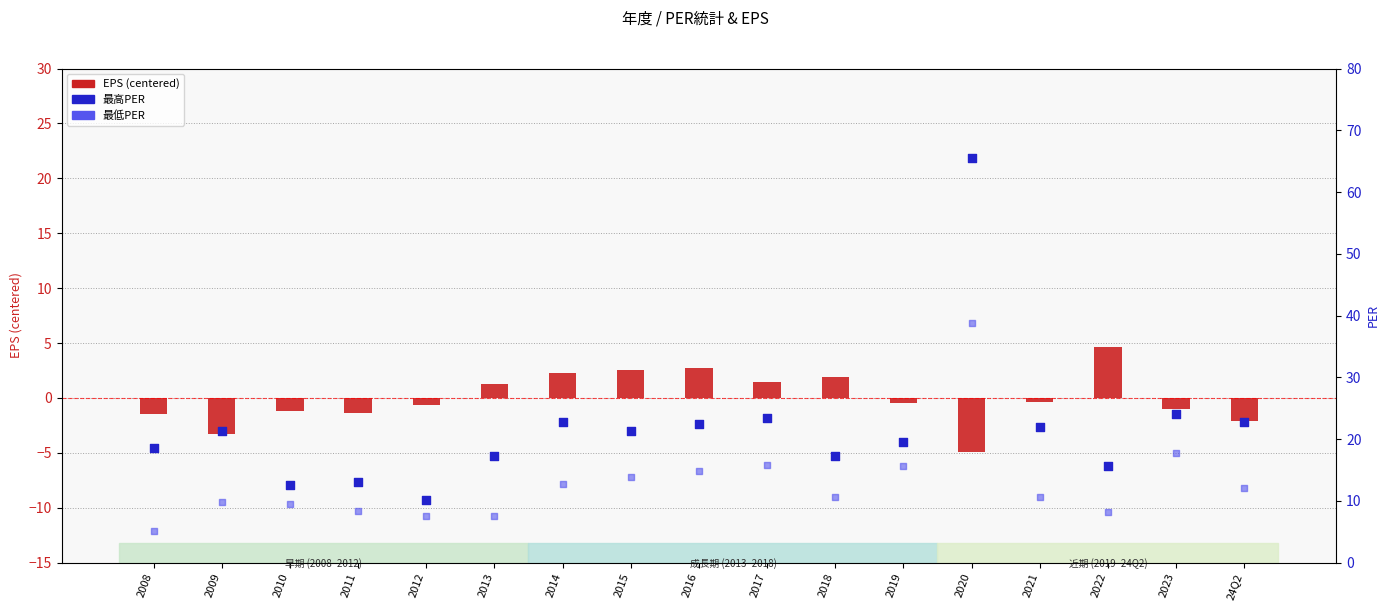

What is the total value across all series at 2021?

32.3